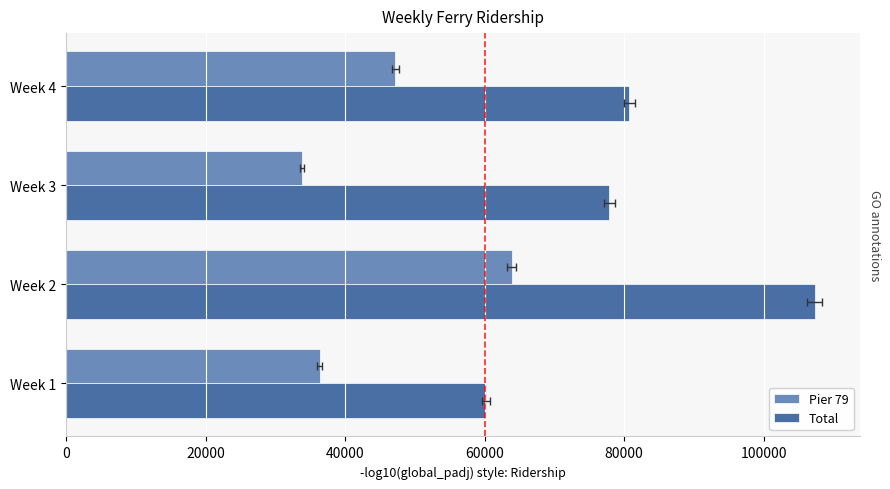

Between Week 1 and Week 2, which series saw the biggest shift?

Total